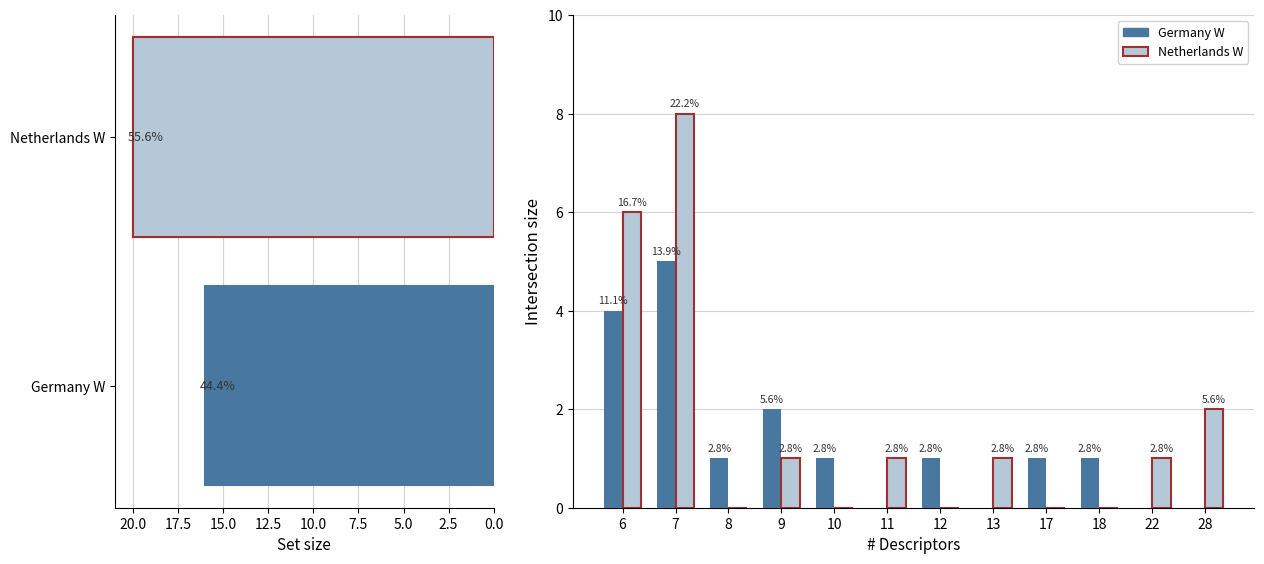

Between 7 and 12, which series saw the biggest shift?

Netherlands W